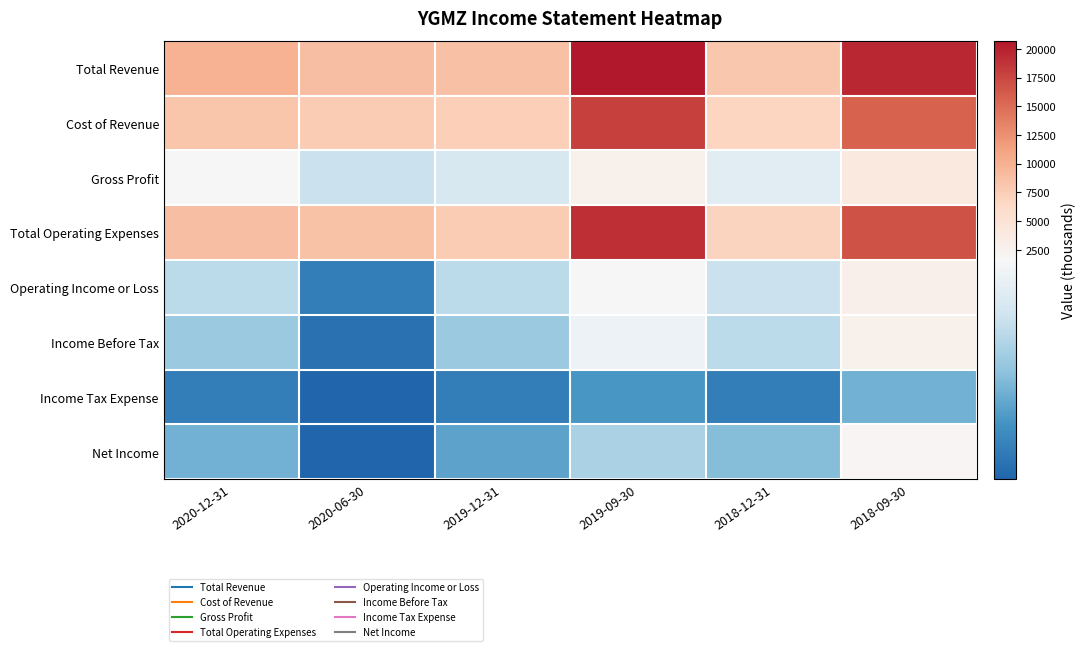

At how many categories does at least one series exceed 8372?

5